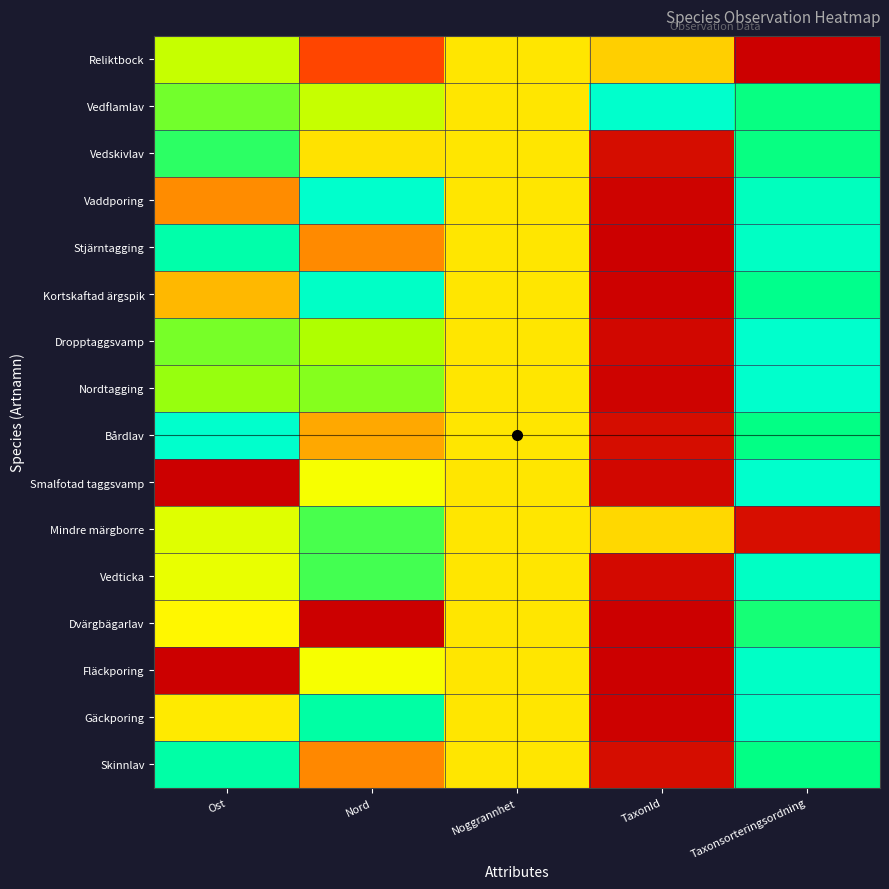

Reading left to right, list all the values displayed in this chart.

Reliktbock: Ost=0.7	Nord=0.1	Noggrannhet=0.5	TaxonId=0.4	Taxonsorteringsordning=0.0
Vedflamlav: Ost=0.8	Nord=0.7	Noggrannhet=0.5	TaxonId=1.0	Taxonsorteringsordning=0.8
Vedskivlav: Ost=0.8	Nord=0.5	Noggrannhet=0.5	TaxonId=0.0	Taxonsorteringsordning=0.8
Vaddporing: Ost=0.3	Nord=1.0	Noggrannhet=0.5	TaxonId=0.0	Taxonsorteringsordning=1.0
Stjärntagging: Ost=0.9	Nord=0.3	Noggrannhet=0.5	TaxonId=0.0	Taxonsorteringsordning=1.0
Kortskaftad ärgspik: Ost=0.4	Nord=1.0	Noggrannhet=0.5	TaxonId=0.0	Taxonsorteringsordning=0.9
Dropptaggsvamp: Ost=0.8	Nord=0.7	Noggrannhet=0.5	TaxonId=0.0	Taxonsorteringsordning=1.0
Nordtagging: Ost=0.7	Nord=0.7	Noggrannhet=0.5	TaxonId=0.0	Taxonsorteringsordning=1.0
Bårdlav: Ost=1.0	Nord=0.4	Noggrannhet=0.5	TaxonId=0.0	Taxonsorteringsordning=0.9
Smalfotad taggsvamp: Ost=0.0	Nord=0.6	Noggrannhet=0.5	TaxonId=0.0	Taxonsorteringsordning=1.0
Mindre märgborre: Ost=0.6	Nord=0.8	Noggrannhet=0.5	TaxonId=0.5	Taxonsorteringsordning=0.0
Vedticka: Ost=0.6	Nord=0.8	Noggrannhet=0.5	TaxonId=0.0	Taxonsorteringsordning=1.0
Dvärgbägarlav: Ost=0.5	Nord=0.0	Noggrannhet=0.5	TaxonId=0.0	Taxonsorteringsordning=0.8
Fläckporing: Ost=0.0	Nord=0.6	Noggrannhet=0.5	TaxonId=0.0	Taxonsorteringsordning=1.0
Gäckporing: Ost=0.5	Nord=0.9	Noggrannhet=0.5	TaxonId=0.0	Taxonsorteringsordning=1.0
Skinnlav: Ost=0.9	Nord=0.3	Noggrannhet=0.5	TaxonId=0.0	Taxonsorteringsordning=0.9